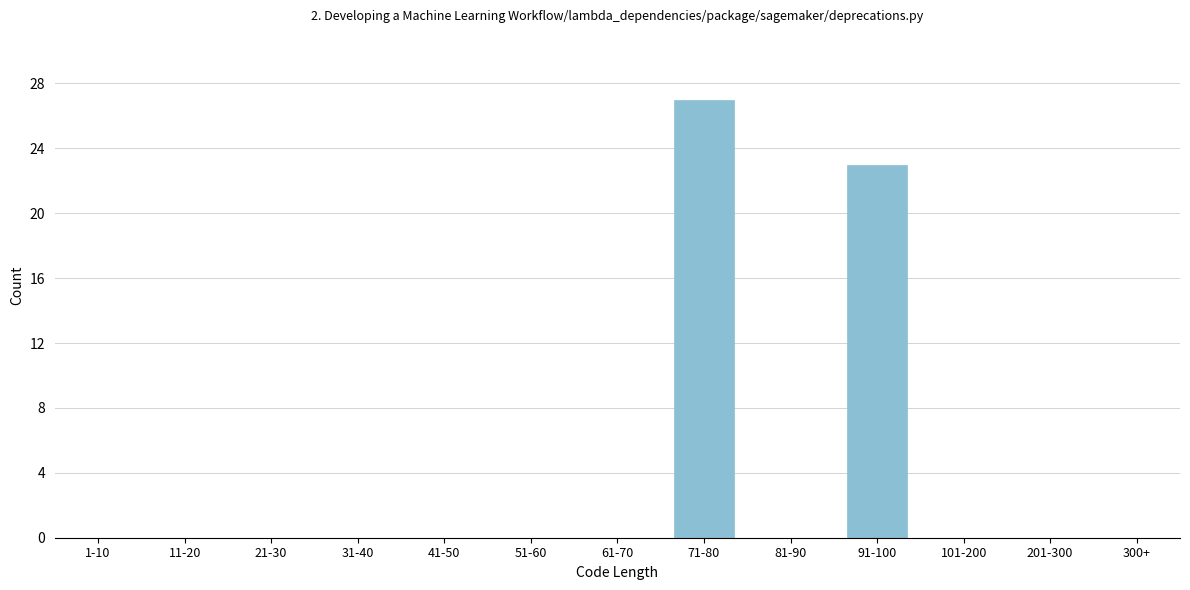

Reading left to right, list all the values displayed in this chart.

1-10=0	11-20=0	21-30=0	31-40=0	41-50=0	51-60=0	61-70=0	71-80=27	81-90=0	91-100=23	101-200=0	201-300=0	300+=0